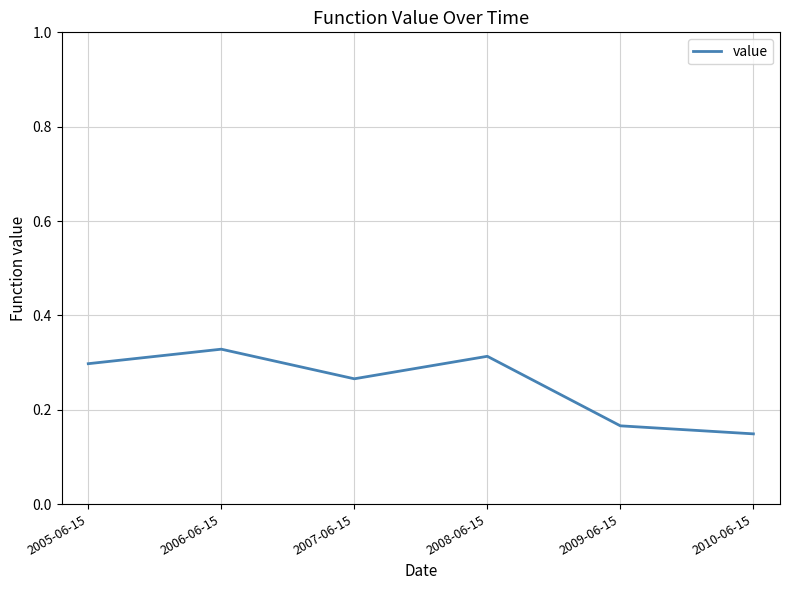

Between 2010-06-15 and 2008-06-15, which is larger?

2008-06-15